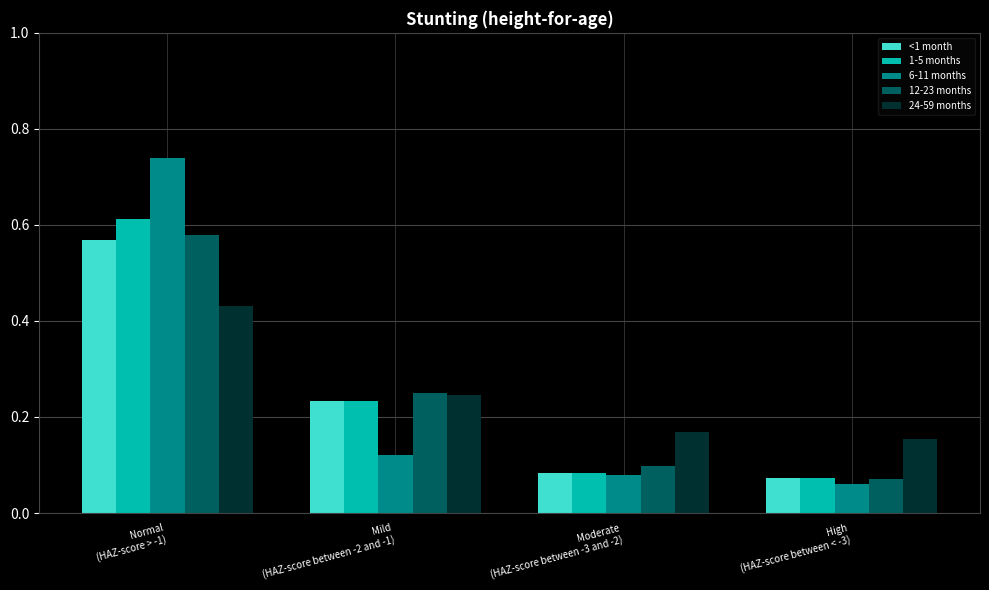

How many 1-5 months values are between 0 and 1?

4